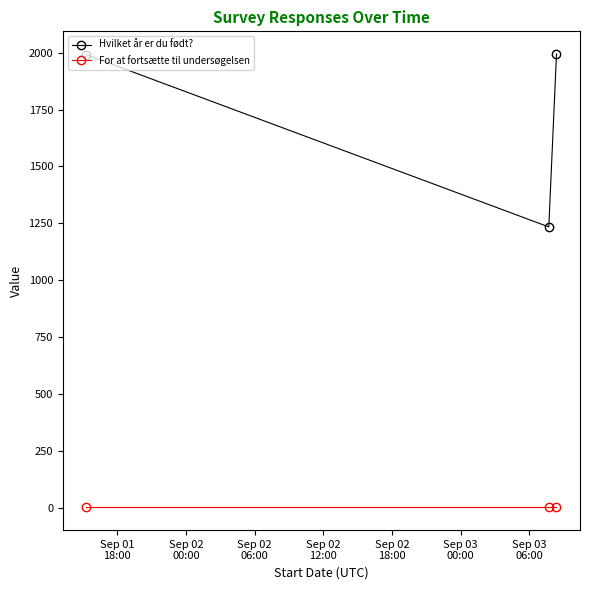

How many lines are shown in the chart?

2